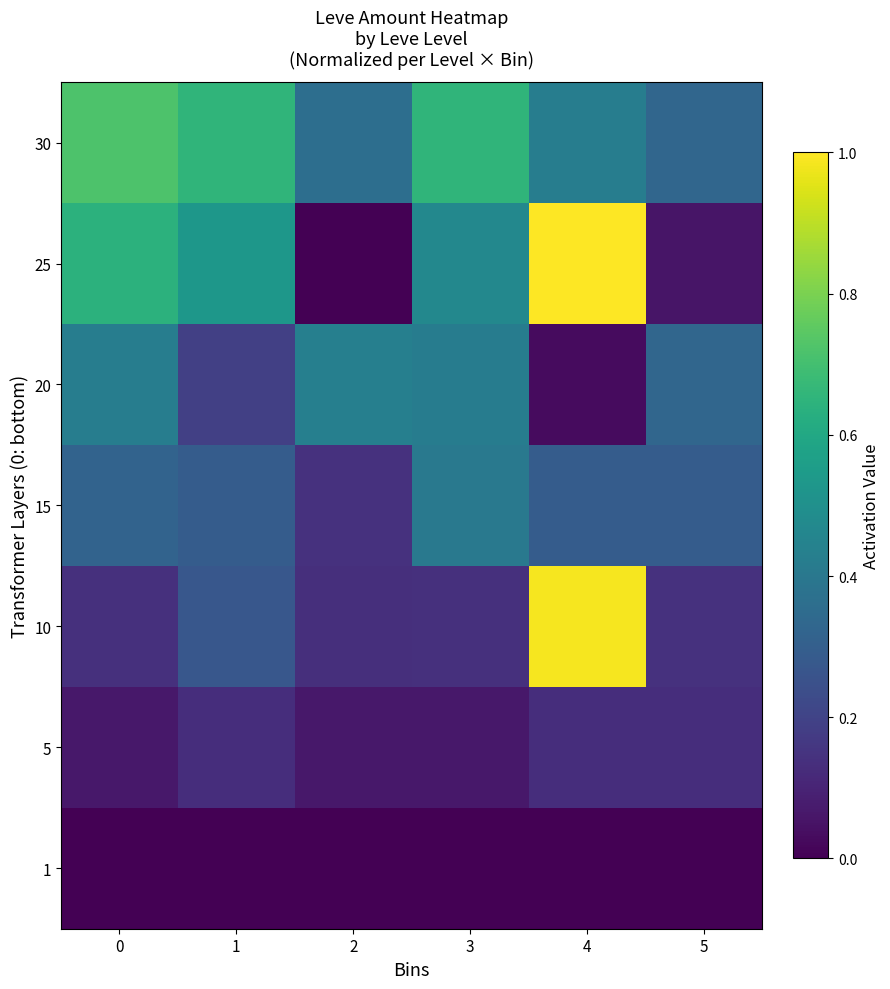

Reading left to right, extract all data points from this chart.

1: 0=0.0	1=0.0	2=0.0	3=0.0	4=0.0	5=0.0
5: 0=0.1	1=0.1	2=0.1	3=0.1	4=0.1	5=0.1
10: 0=0.1	1=0.3	2=0.1	3=0.1	4=1.0	5=0.1
15: 0=0.3	1=0.3	2=0.1	3=0.4	4=0.3	5=0.3
20: 0=0.4	1=0.2	2=0.4	3=0.4	4=0.0	5=0.3
25: 0=0.6	1=0.5	2=0.0	3=0.5	4=1.0	5=0.1
30: 0=0.7	1=0.7	2=0.4	3=0.7	4=0.4	5=0.3